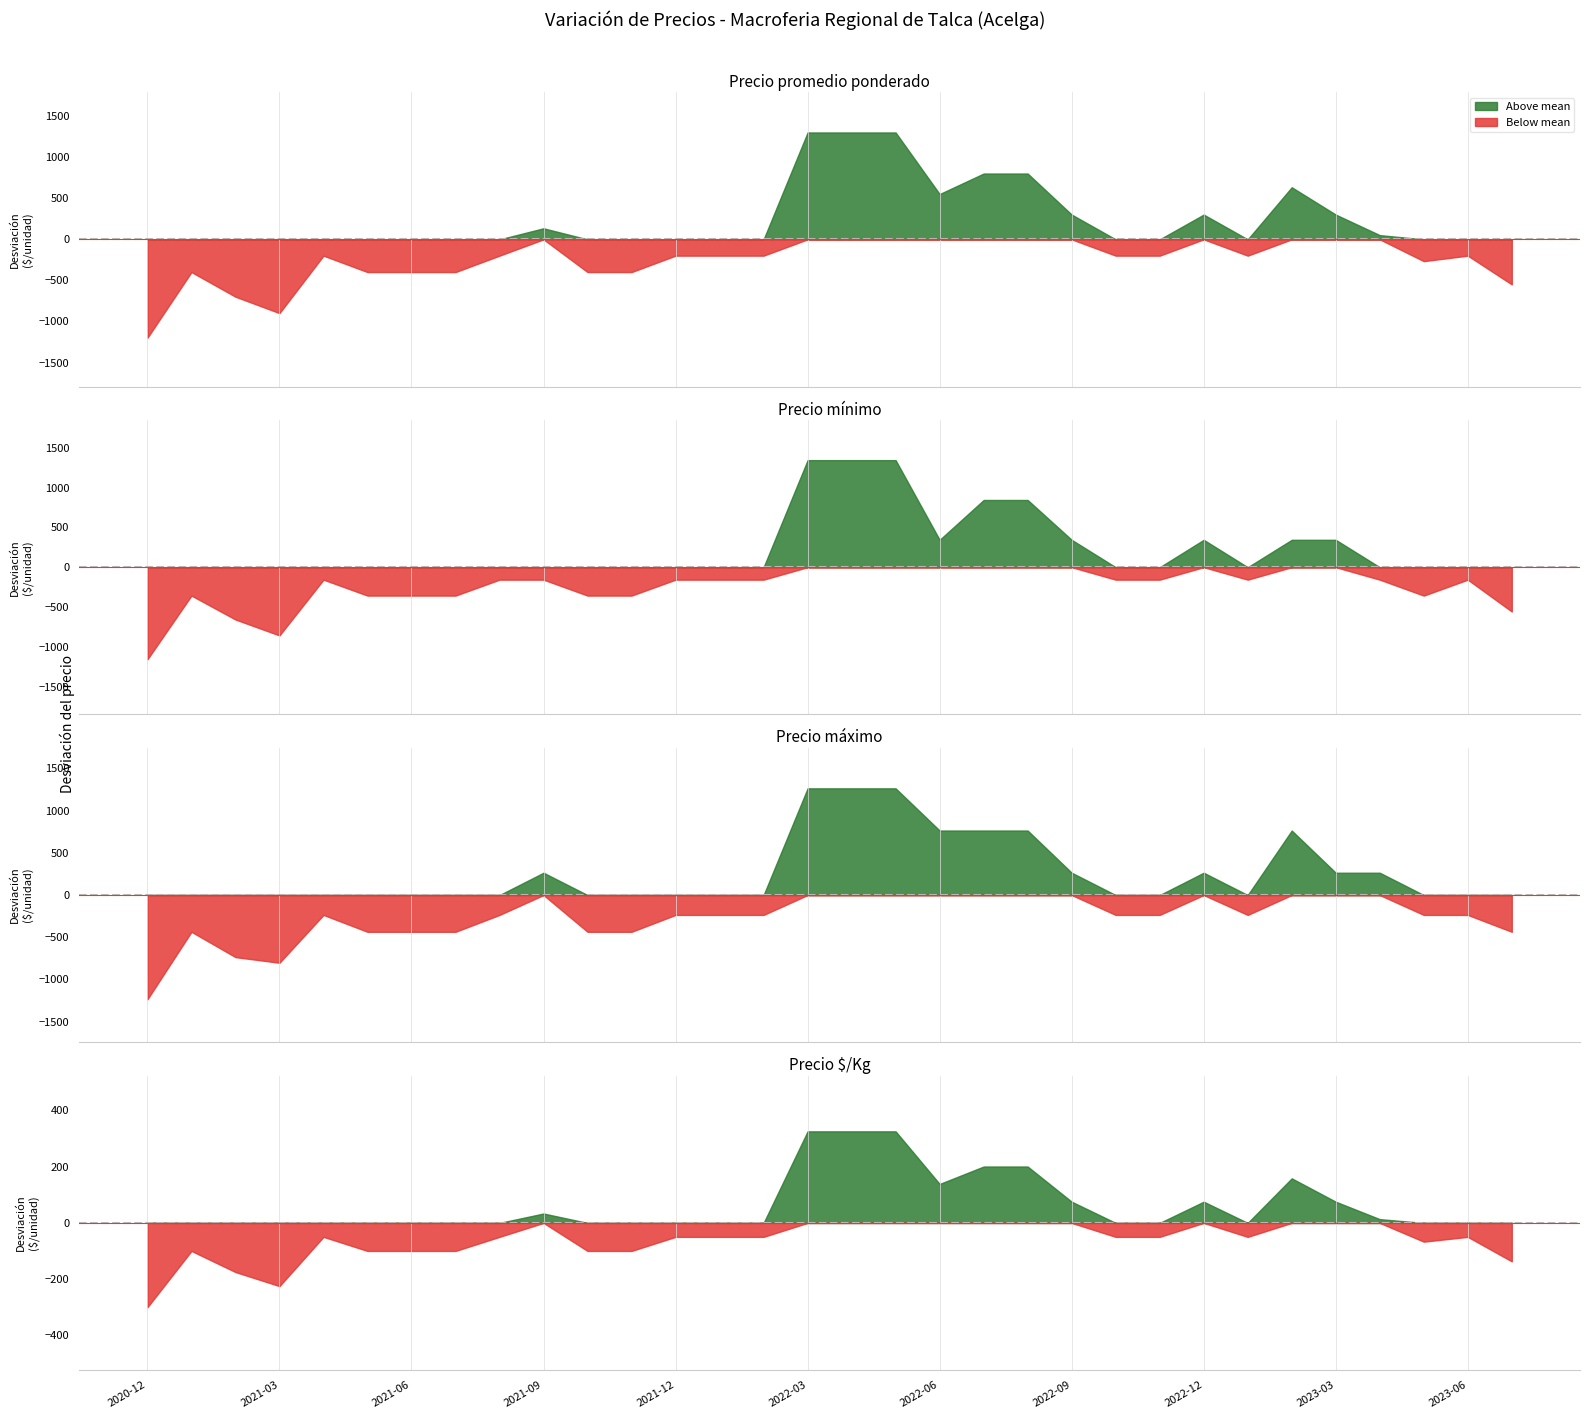

The value of Precio minimo at 2021-06 is 2454. True or false?

False